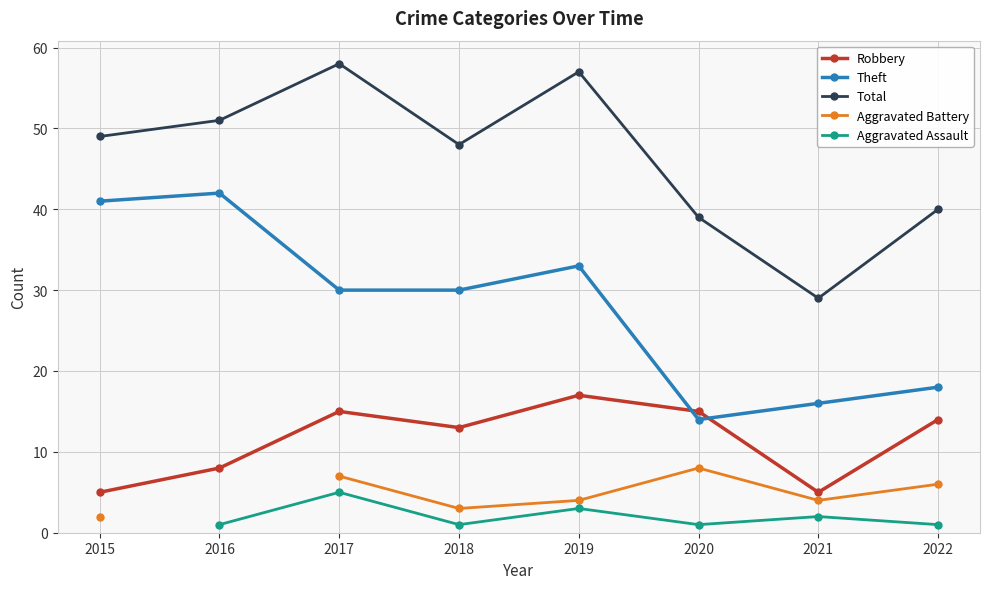

What is the difference between the Robbery values at 2015 and 2020?

10